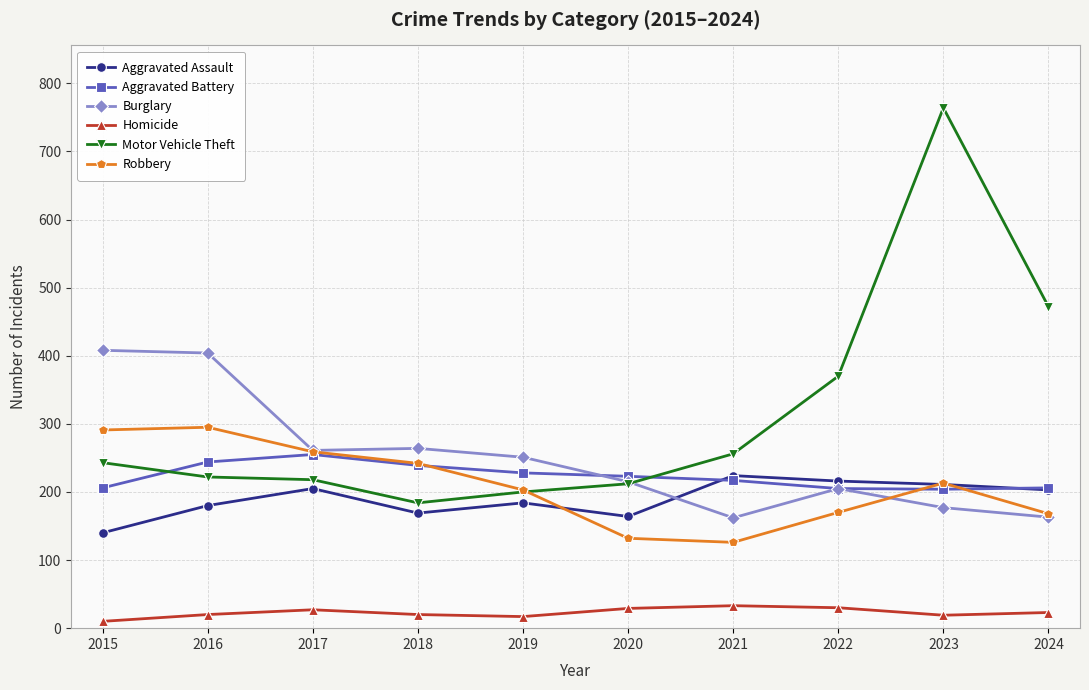

Does the chart display data point markers on the line(s)?

Yes